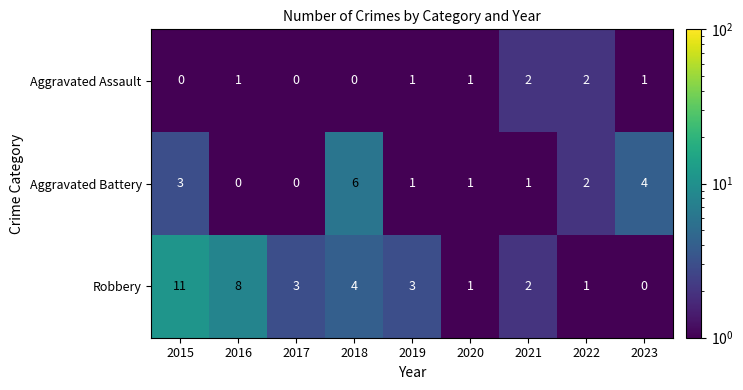

At which label does Robbery first exceed 3?

2015